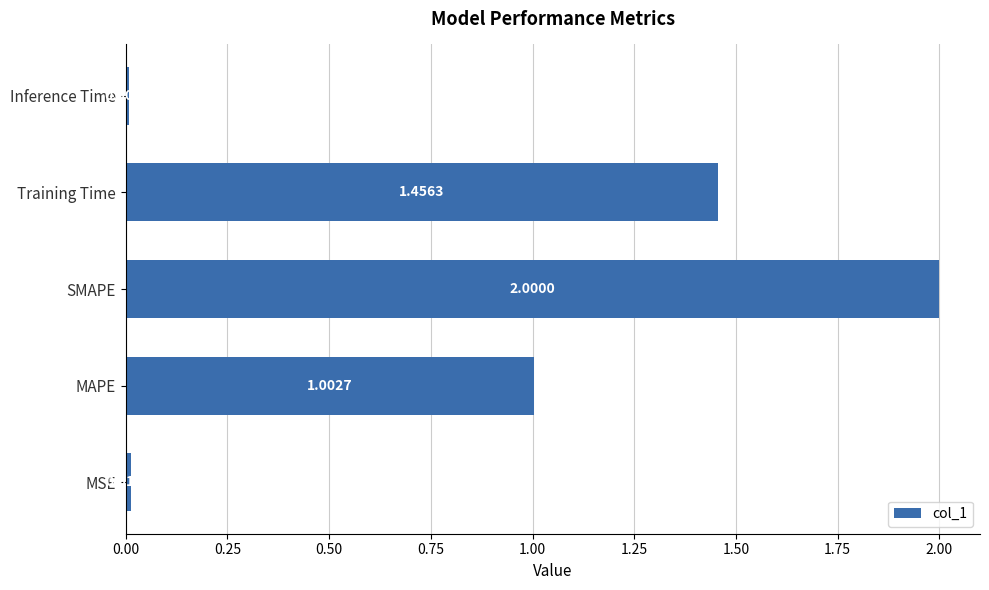

How many bars are there in total?

5